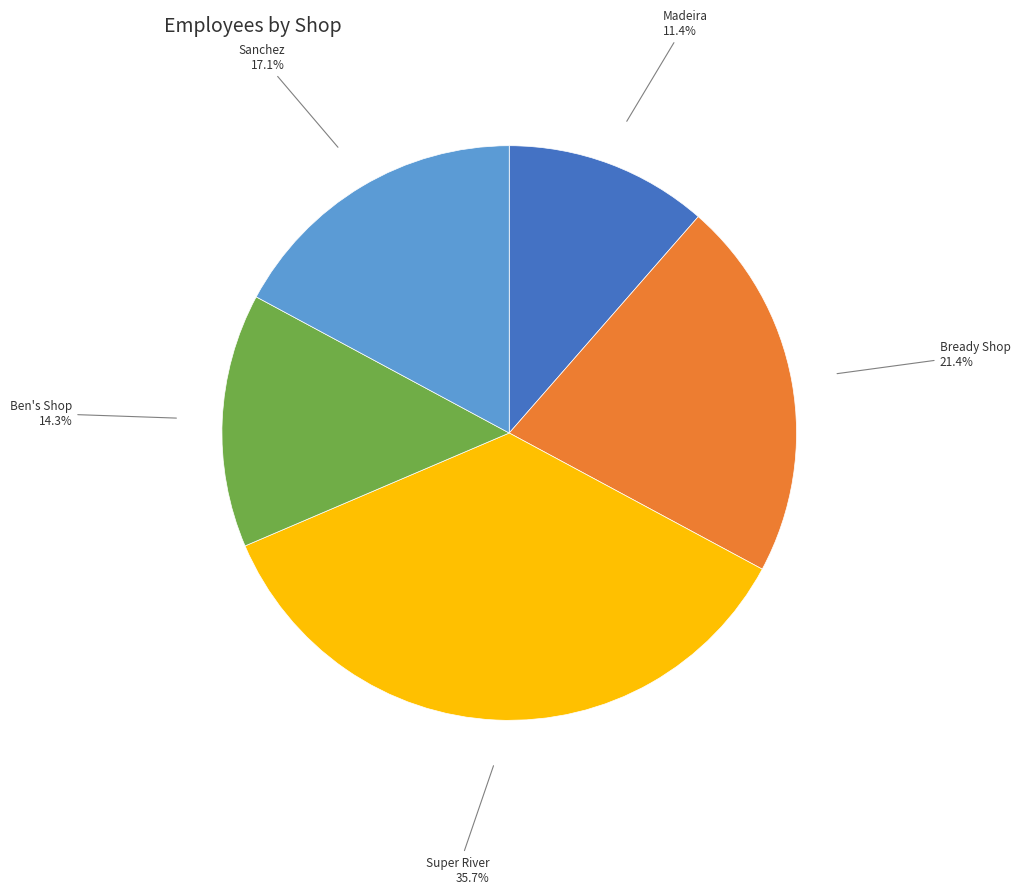

Is there any slice that represents more than half of the pie?

No